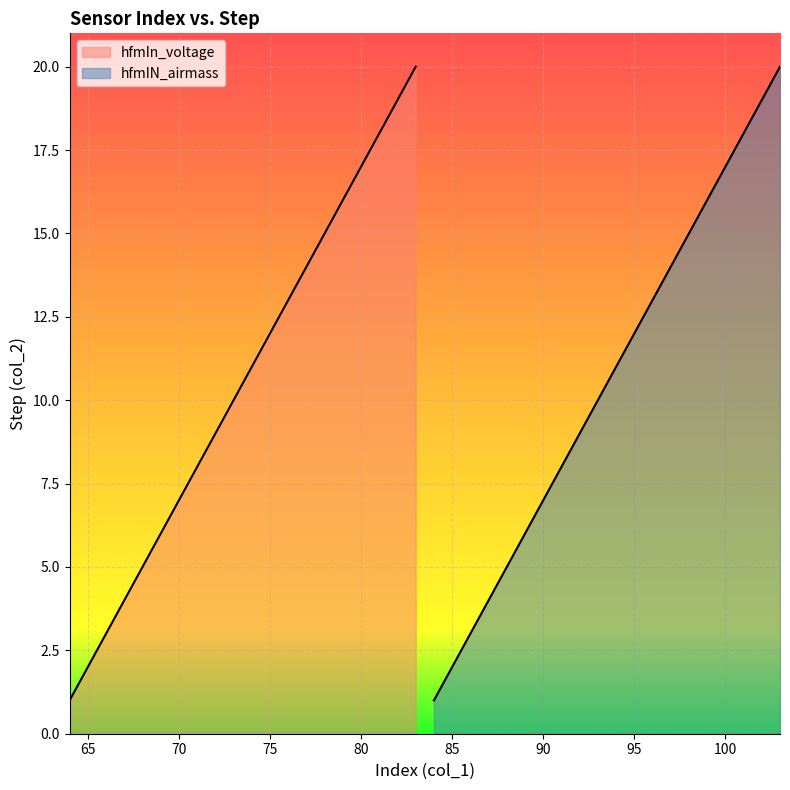

What is the maximum value for hfmIN_airmass?

20